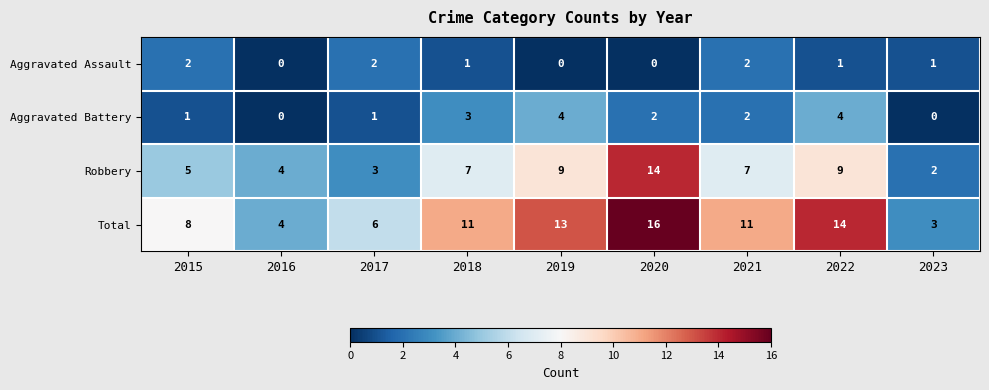

The Robbery series shows 4 at 2016. True or false?

True